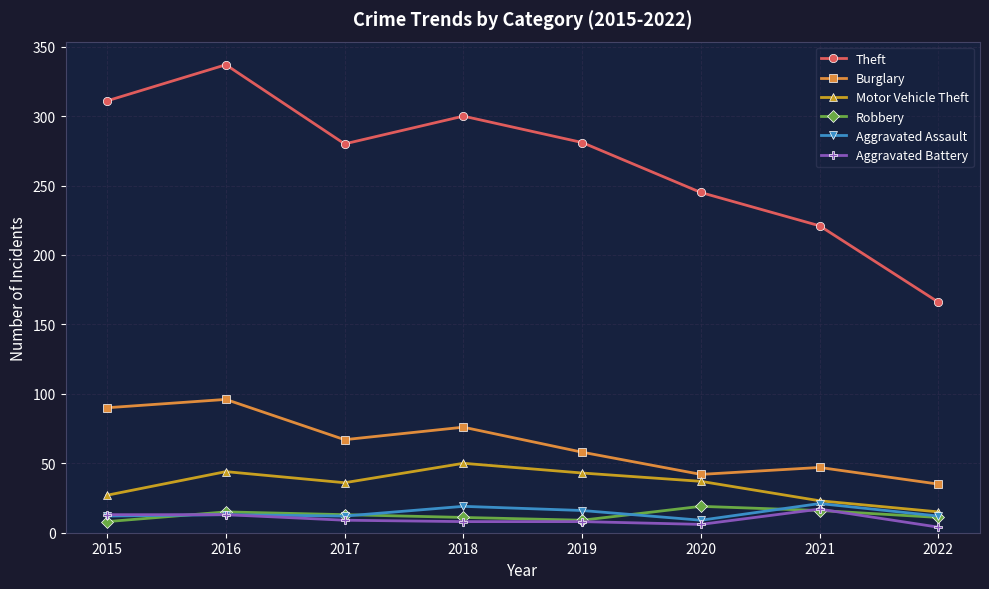

What is the sum of all Motor Vehicle Theft values?

275